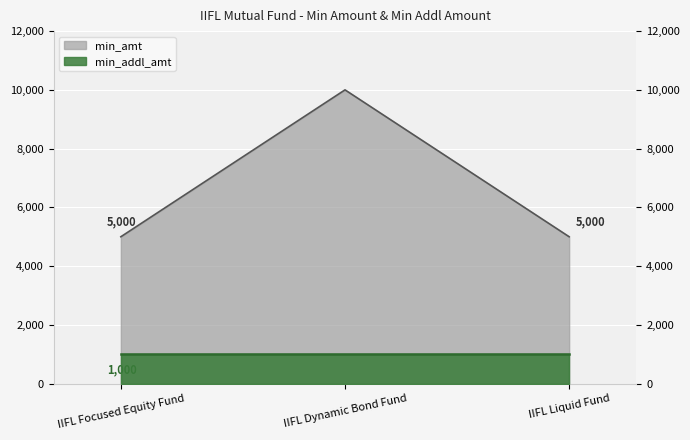

Which label corresponds to the smallest value in the chart?

IIFL Focused Equity Fund